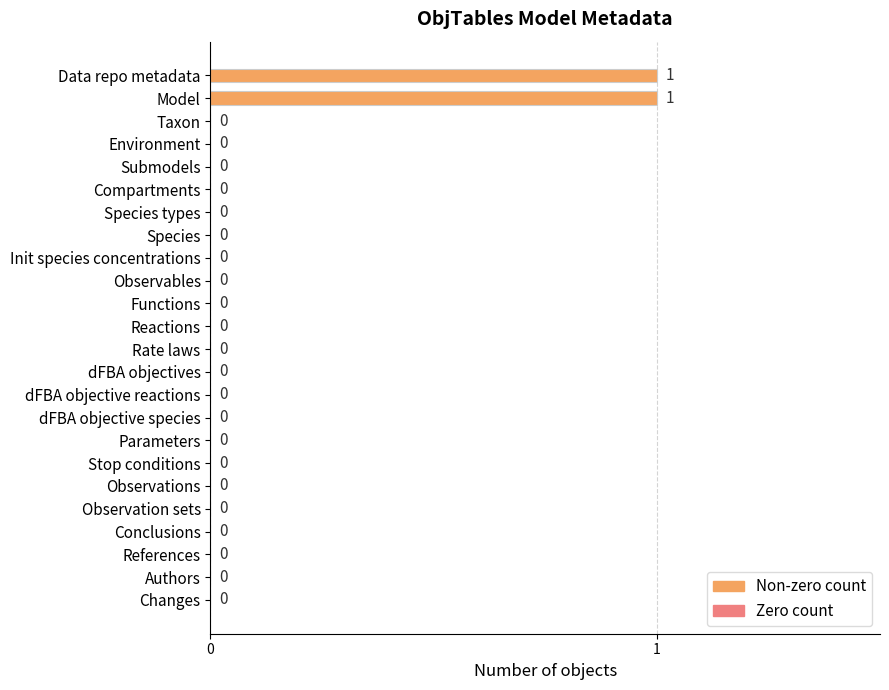

How many values are above zero?

2